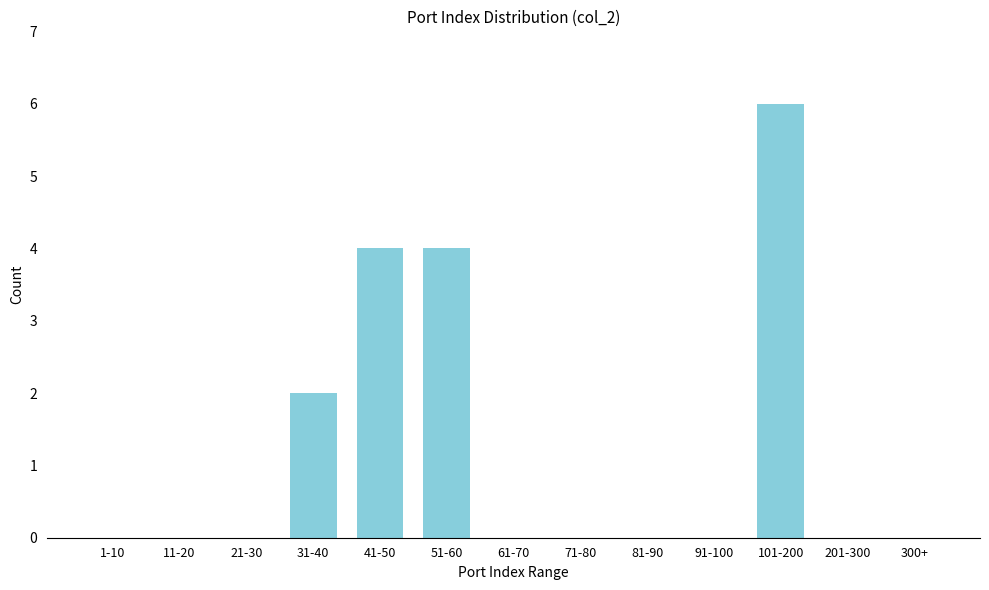

Reading left to right, transcribe all the data shown in this chart.

1-10=0	11-20=0	21-30=0	31-40=2	41-50=4	51-60=4	61-70=0	71-80=0	81-90=0	91-100=0	101-200=6	201-300=0	300+=0